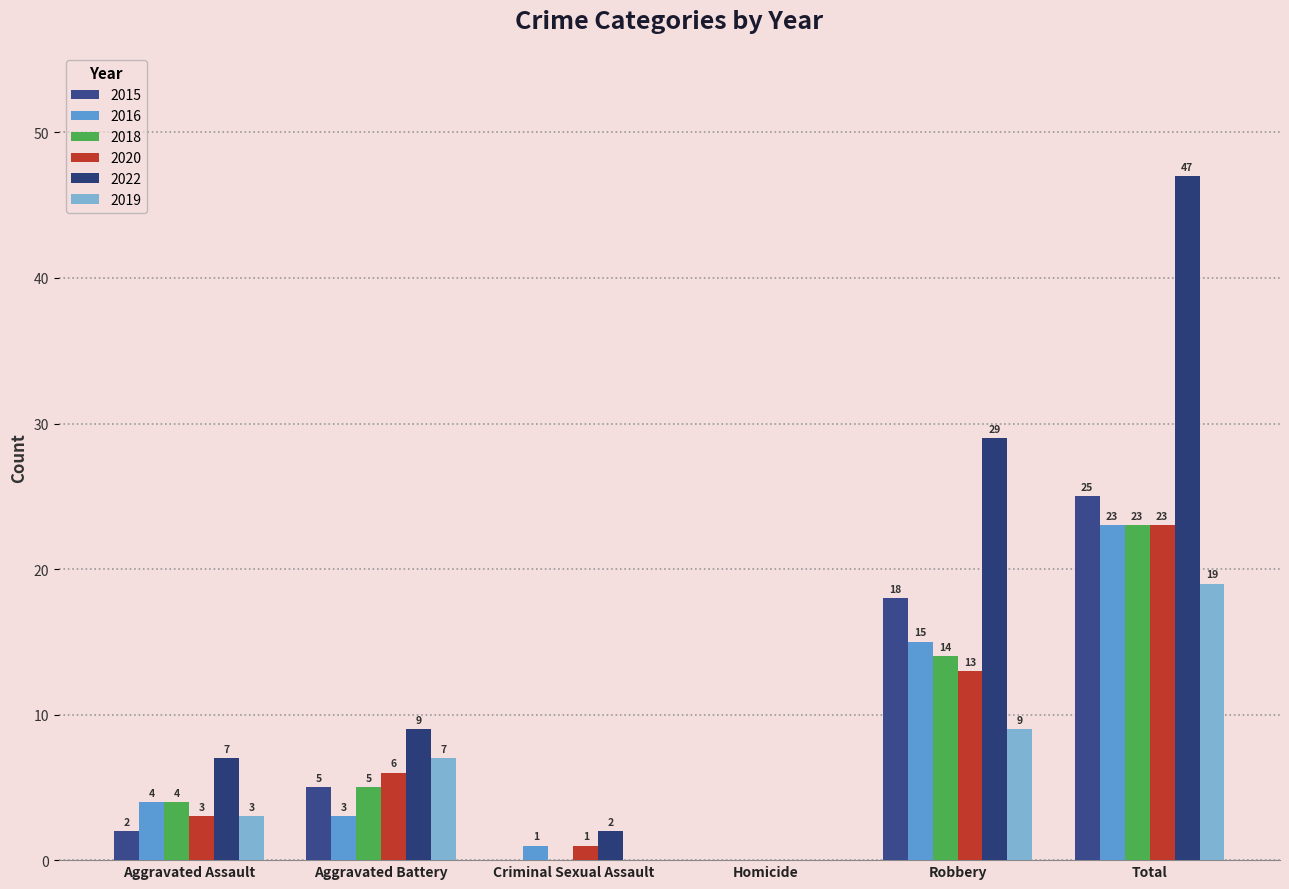

At which label is 2022 closest to 23?

Robbery